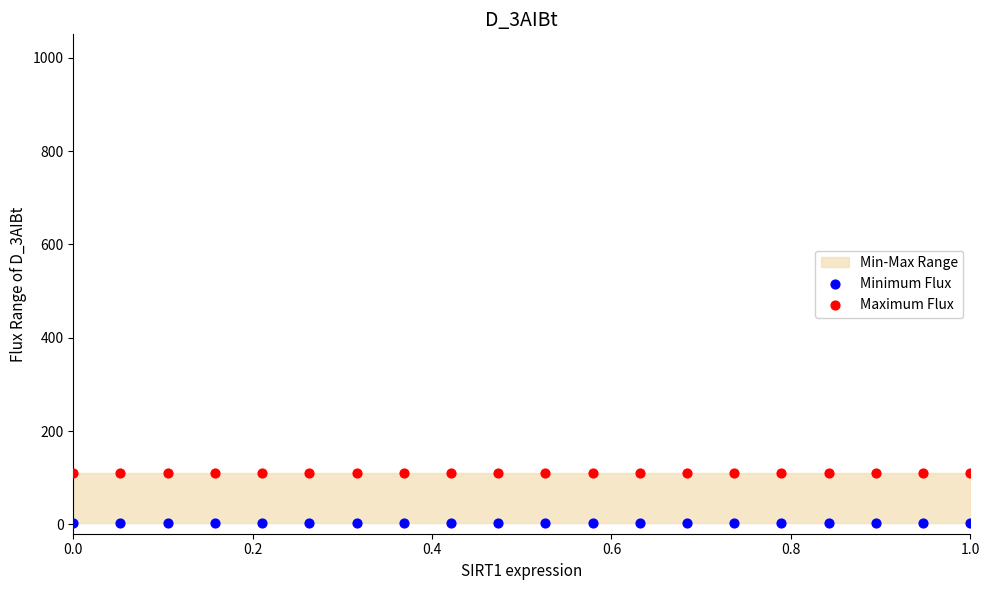

Which series contains the highest Y value?

Maximum Flux